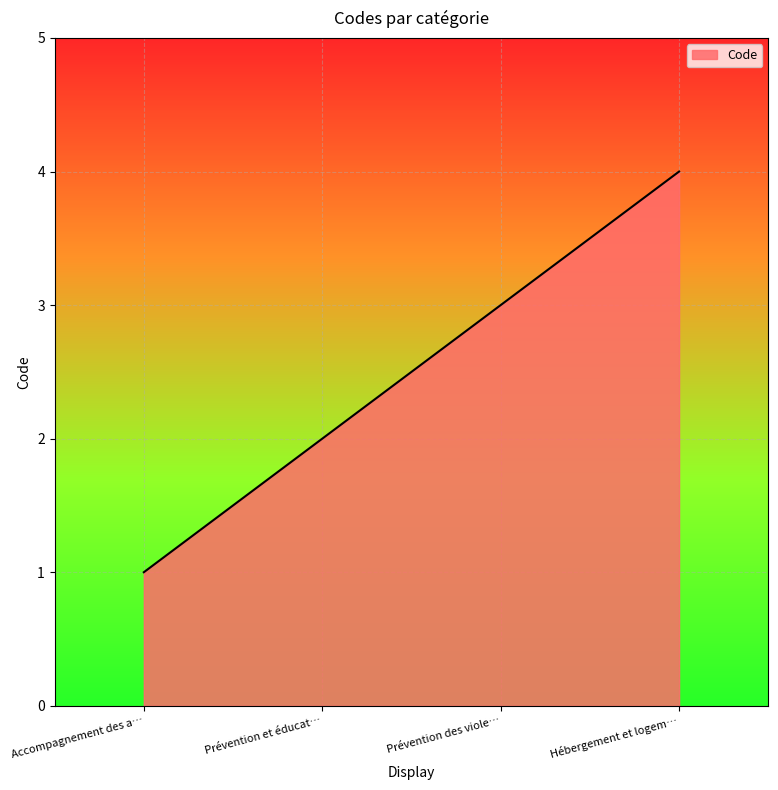

What is the maximum value shown in the chart?

4